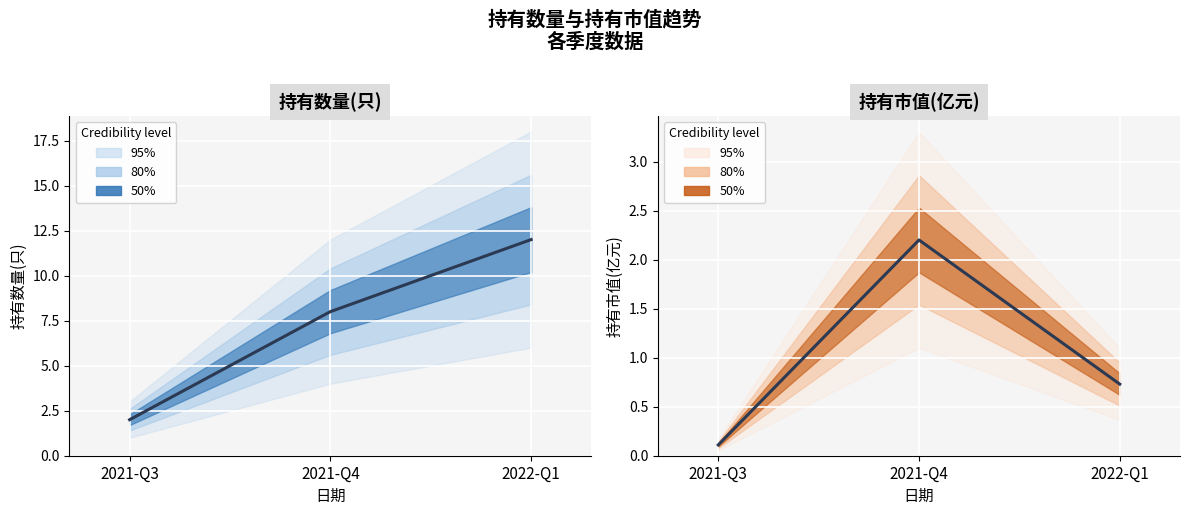

Count the 持有数量(只) values in the range 2 to 12.

3